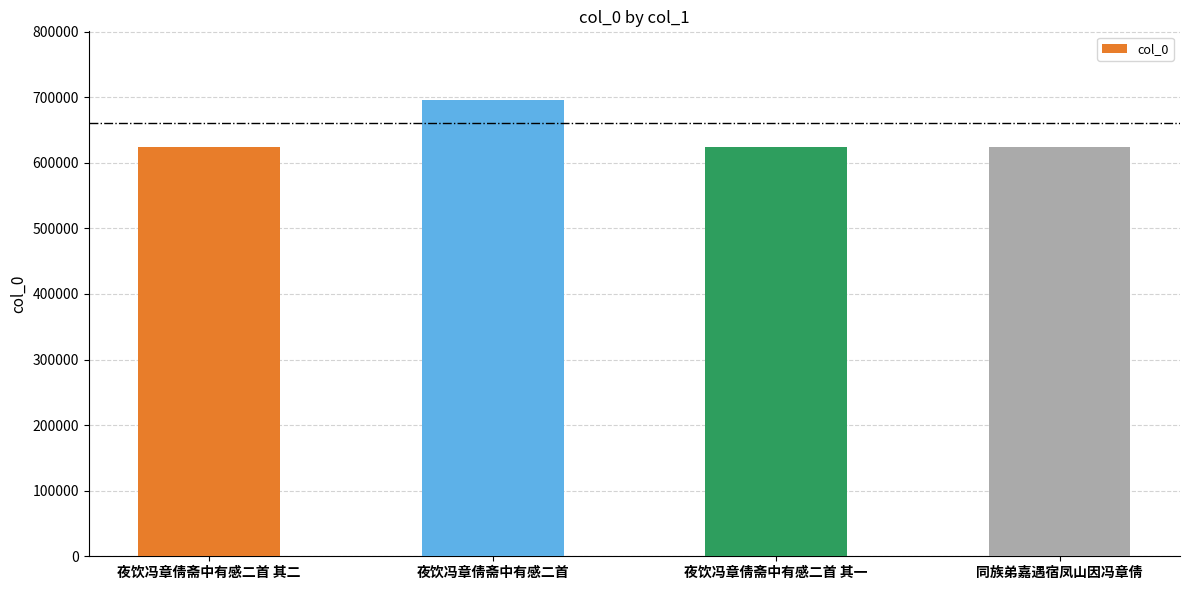

What is the approximate value at 夜饮冯章倩斋中有感二首 其二?

624152